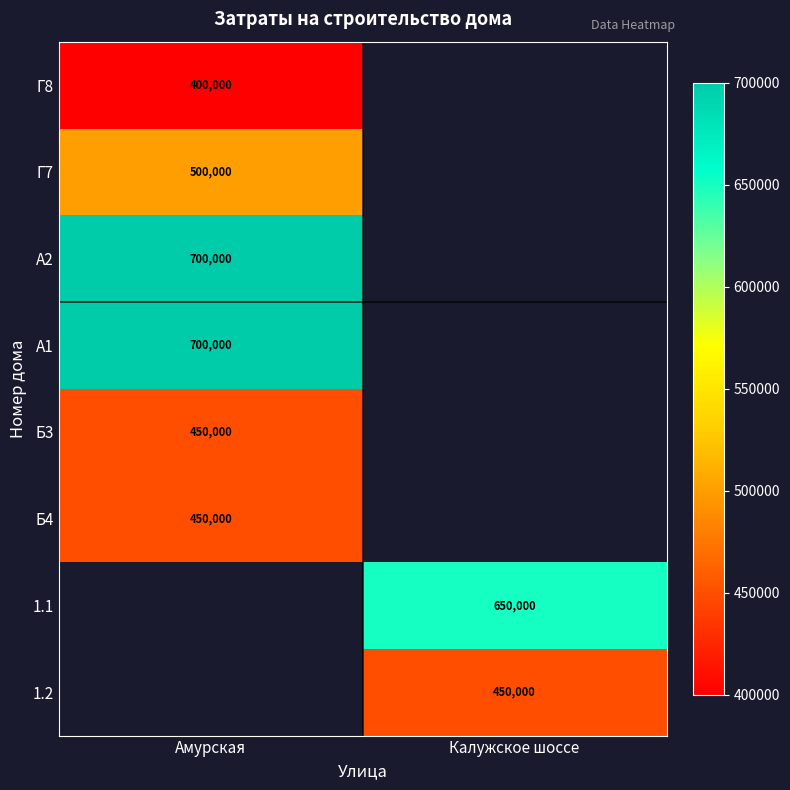

Which has a higher value, Амурская or Калужское шоссе?

Амурская